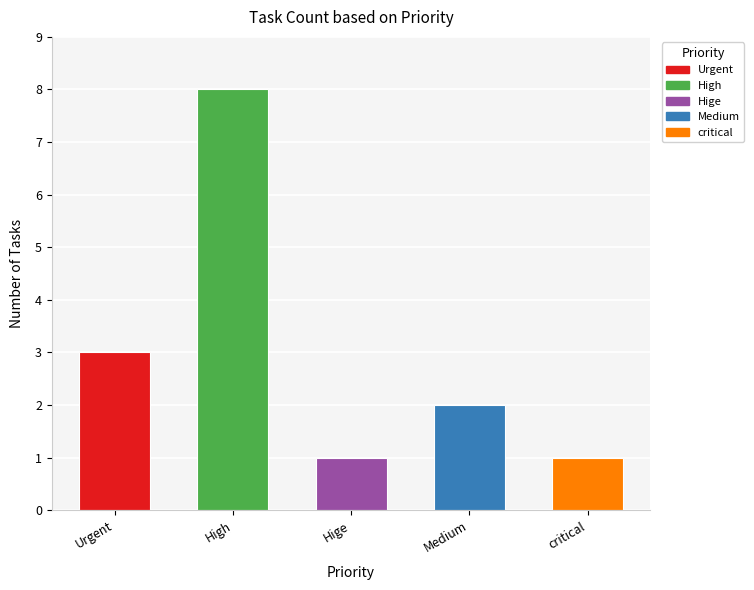

The chart shows a value of 2 at Hige. True or false?

False